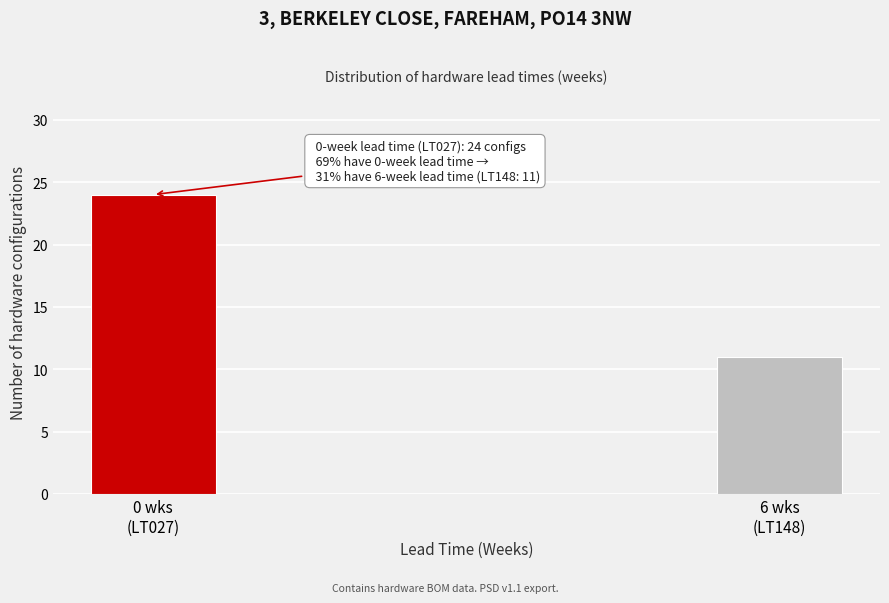

Reading left to right, extract all data points from this chart.

24	11